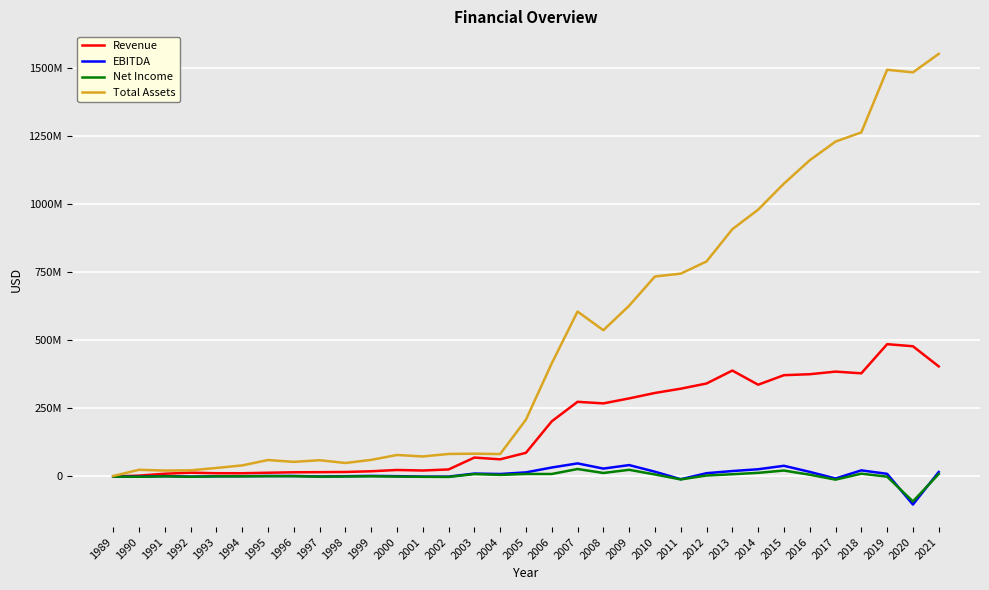

What are all the series names shown in the legend?

Revenue, EBITDA, Net Income, Total Assets